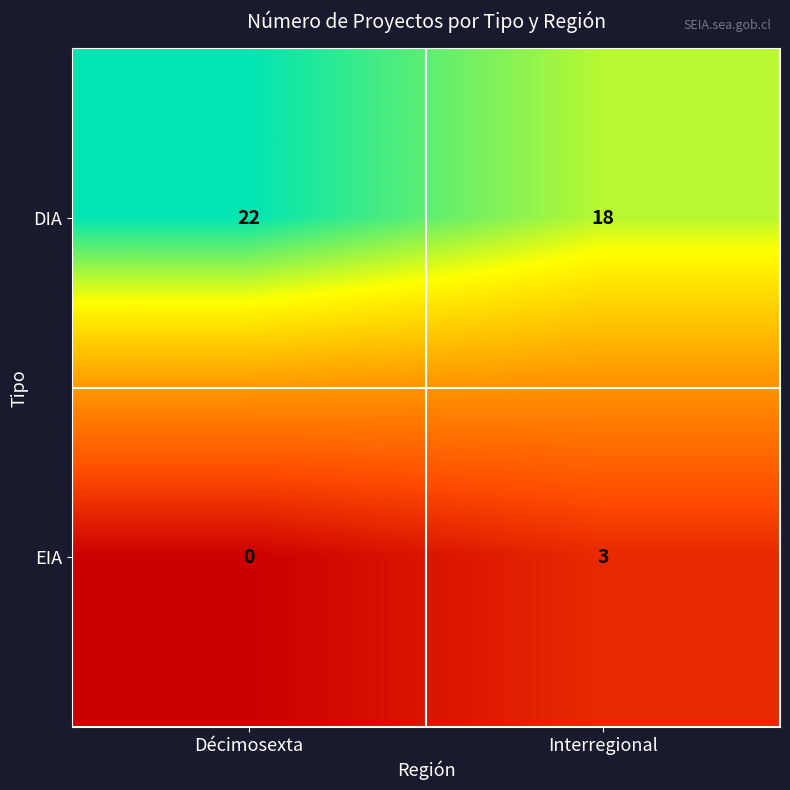

What is the difference between the maximum and minimum values in the EIA series?

3